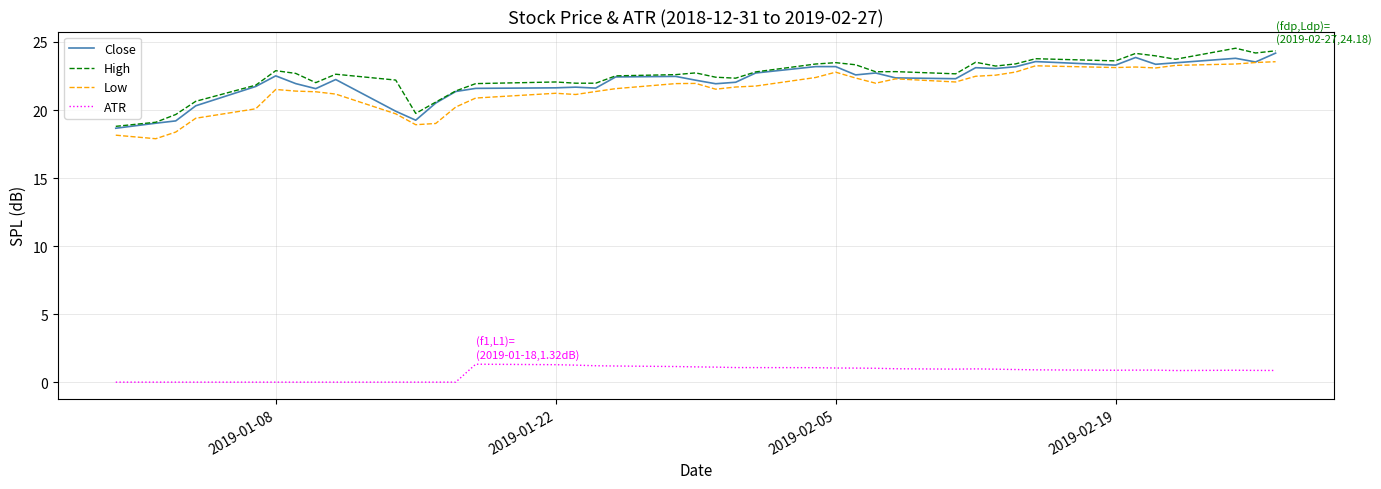

True or false: ATR and High intersect in this chart.

False